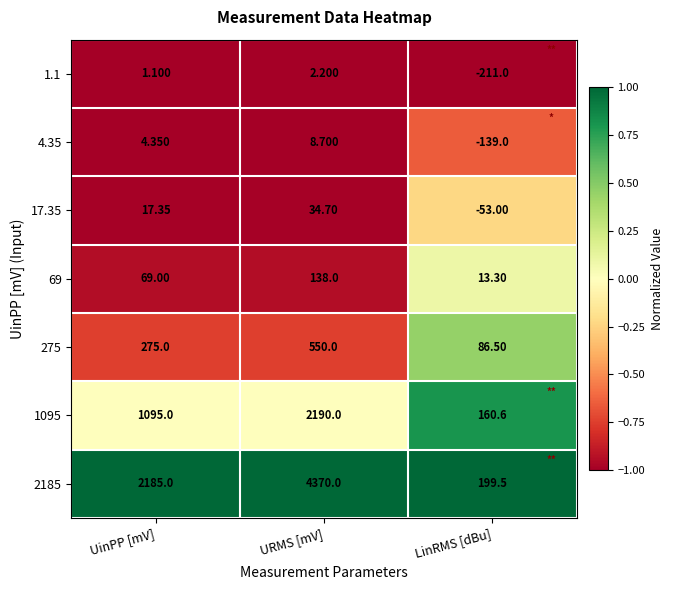

At which category is the sum across all series the highest?

URMS [mV]